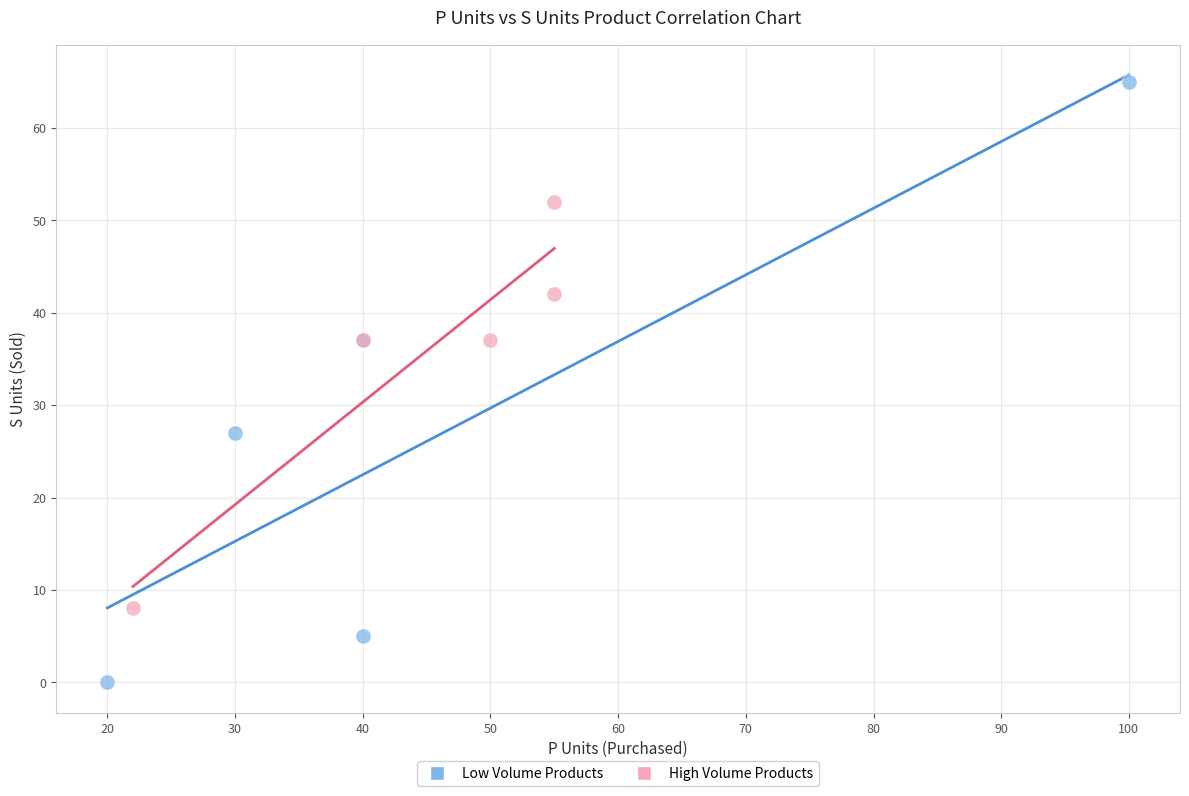

Which series reaches the maximum Y coordinate?

Low Volume Products